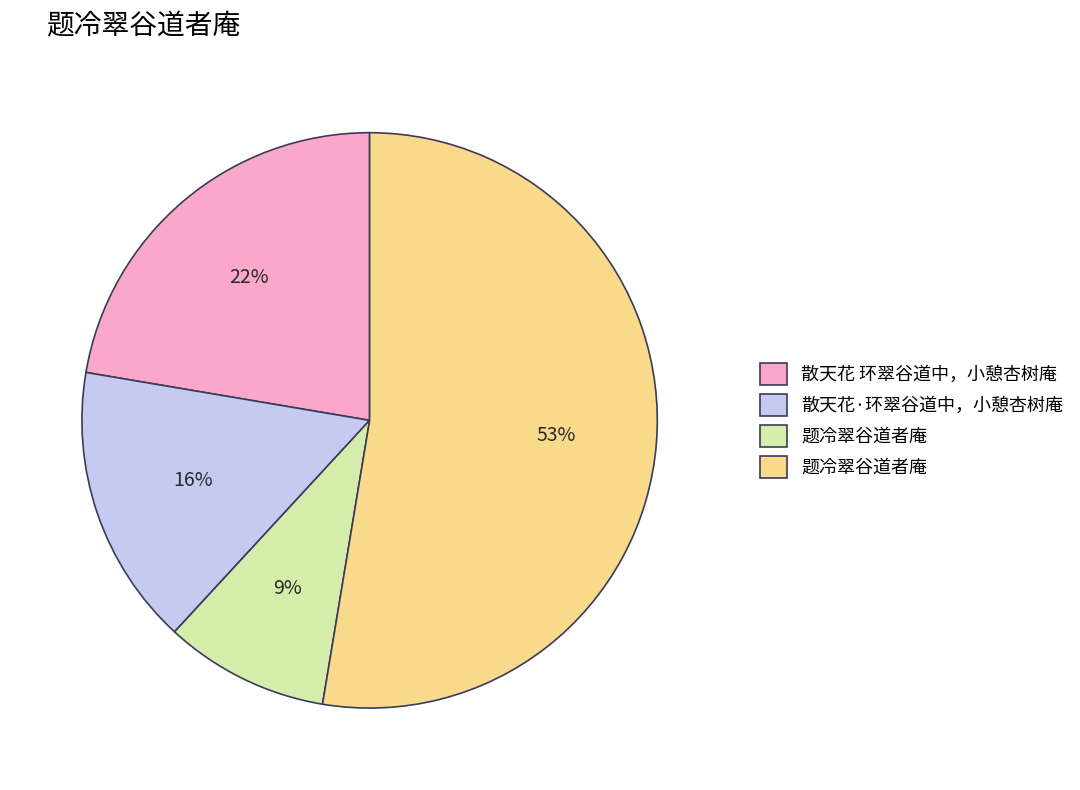

Does any single category account for the majority?

Yes